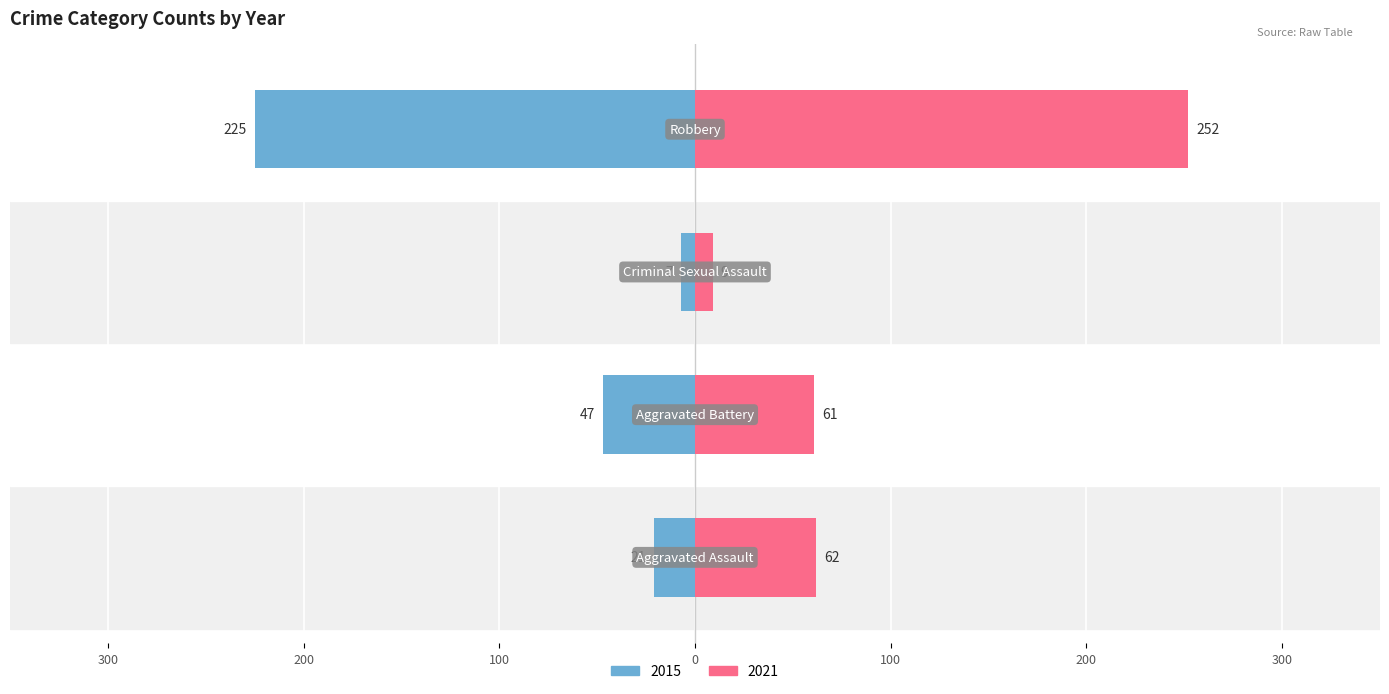

What are all the series names shown in the legend?

2015, 2021